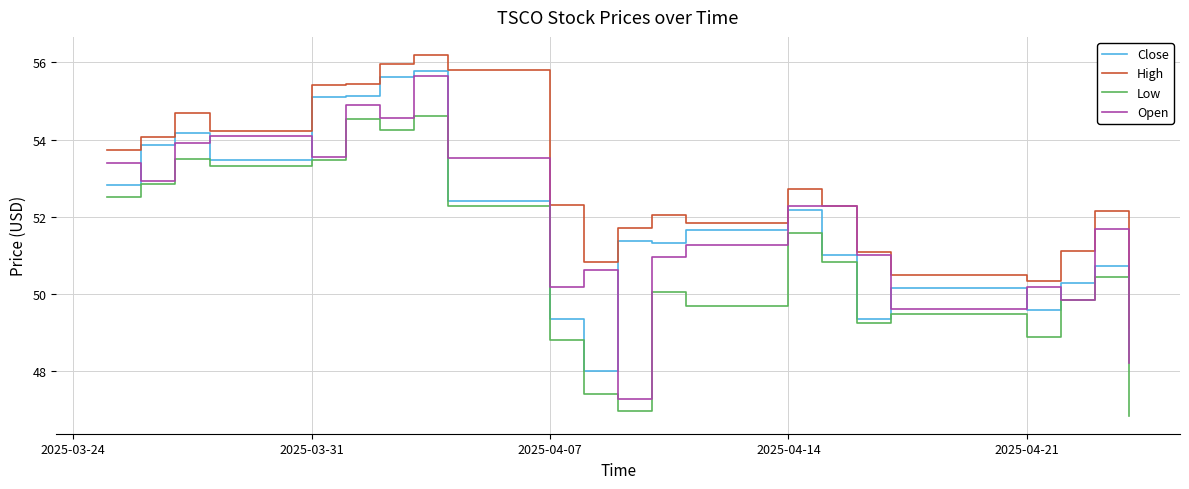

Which series ends up on top after the final intersection of Close and Open?

Close